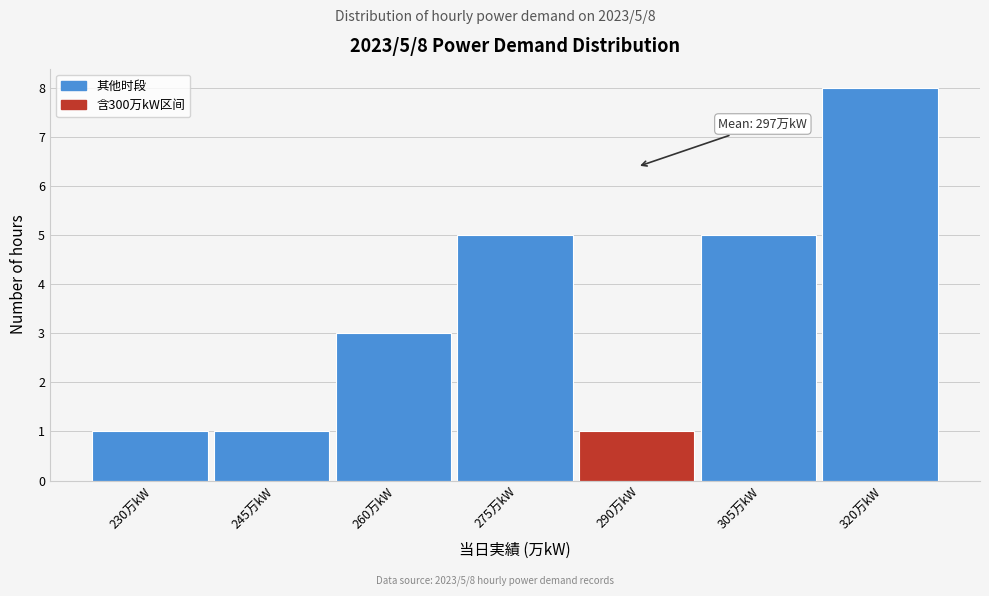

Reading left to right, list all the values displayed in this chart.

1	1	3	5	1	5	8